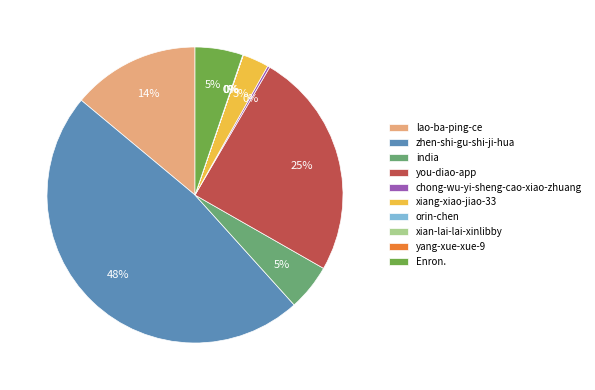

Combined, do xiang-xiao-jiao-33 and lao-ba-ping-ce account for over 50%?

No